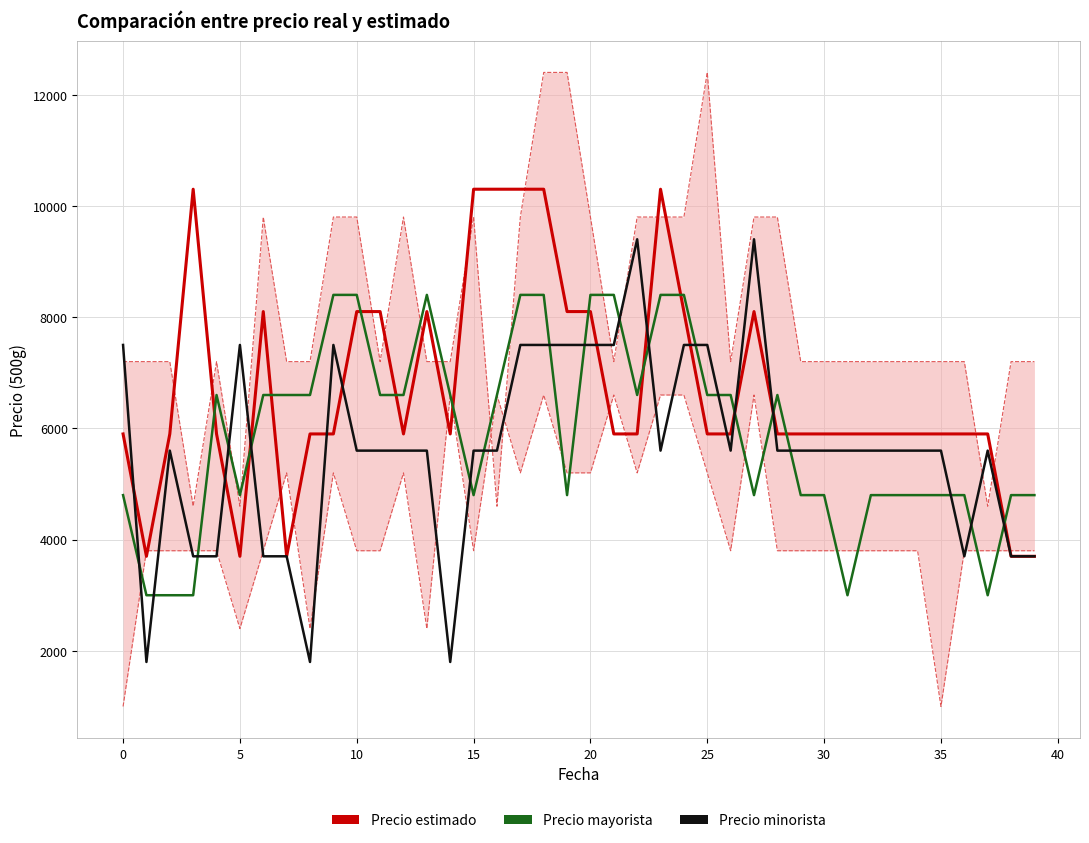

Which series has the largest total across all categories?

Precio estimado